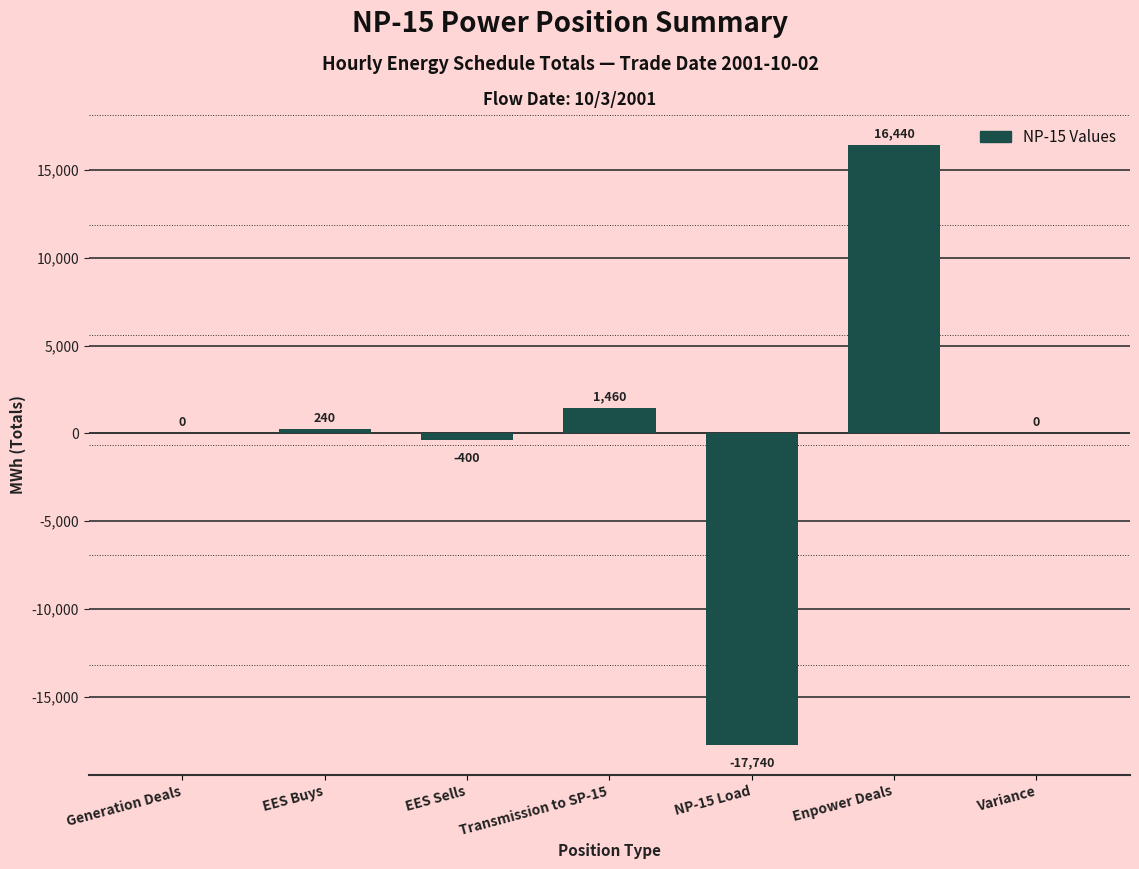

Read the value at EES Buys.

240.0